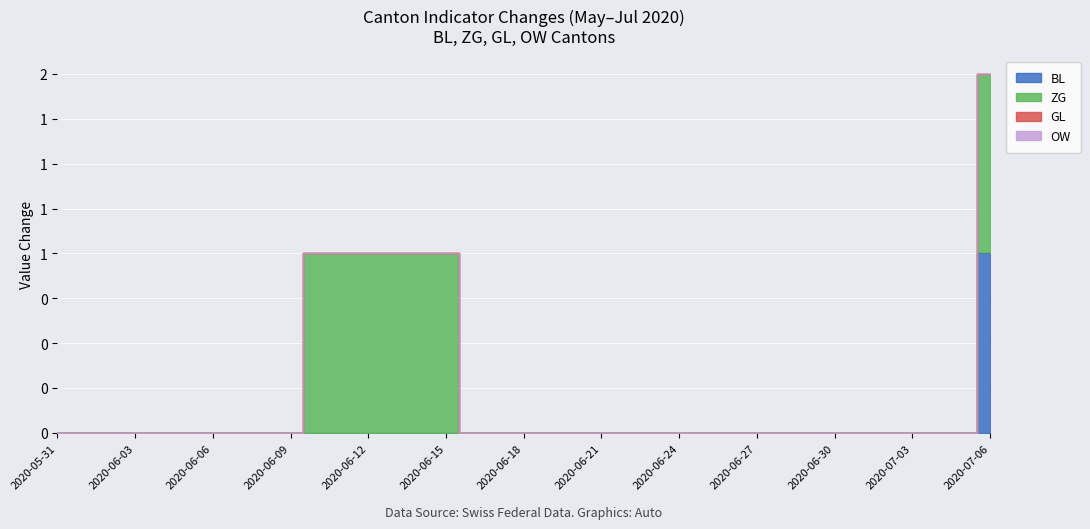

True or false: ZG and BL cross at least once.

False